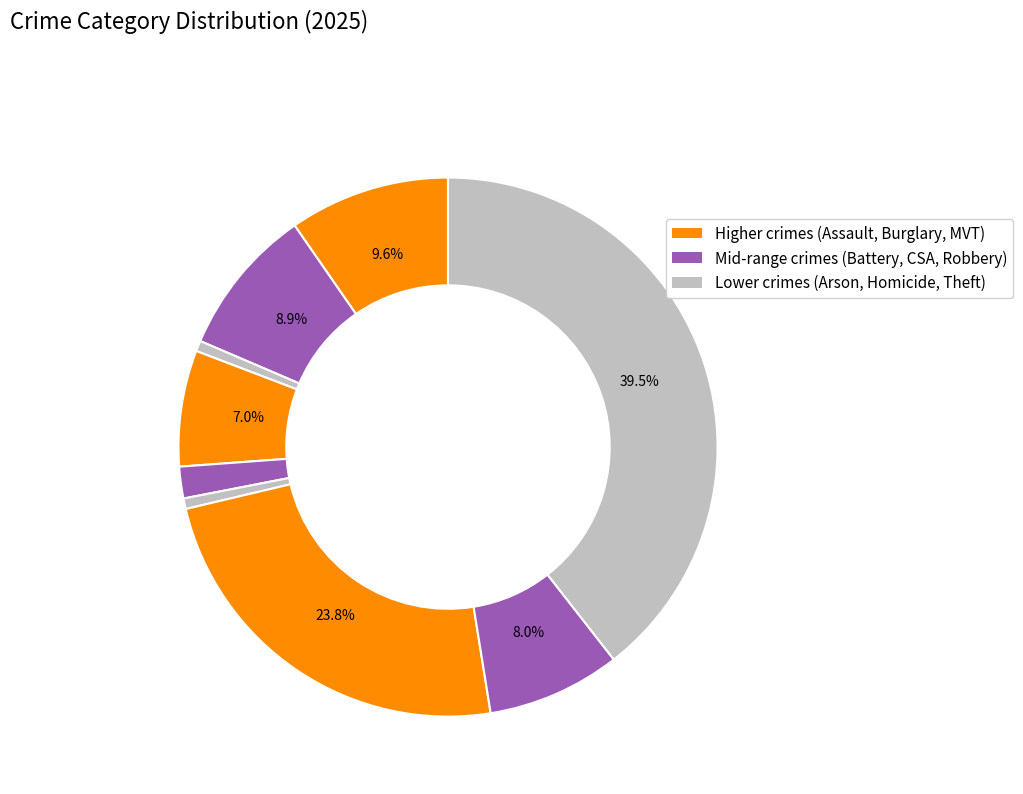

To the nearest percent, what is the average slice percentage?

11%